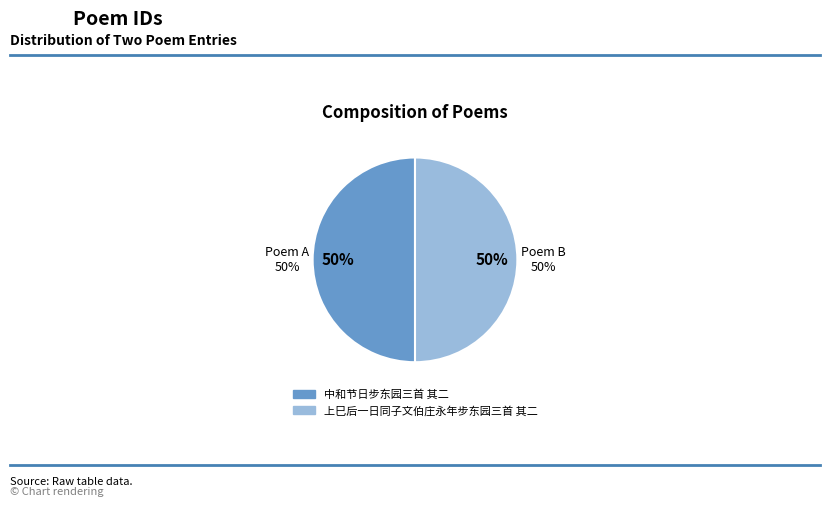

Count the number of slices in the pie.

2